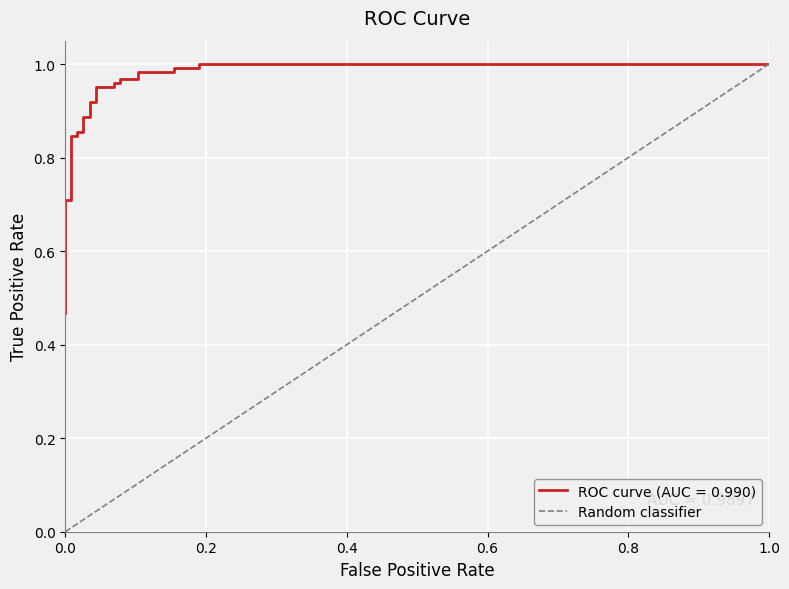

Between 1.0 and 0.0, which is larger?

1.0